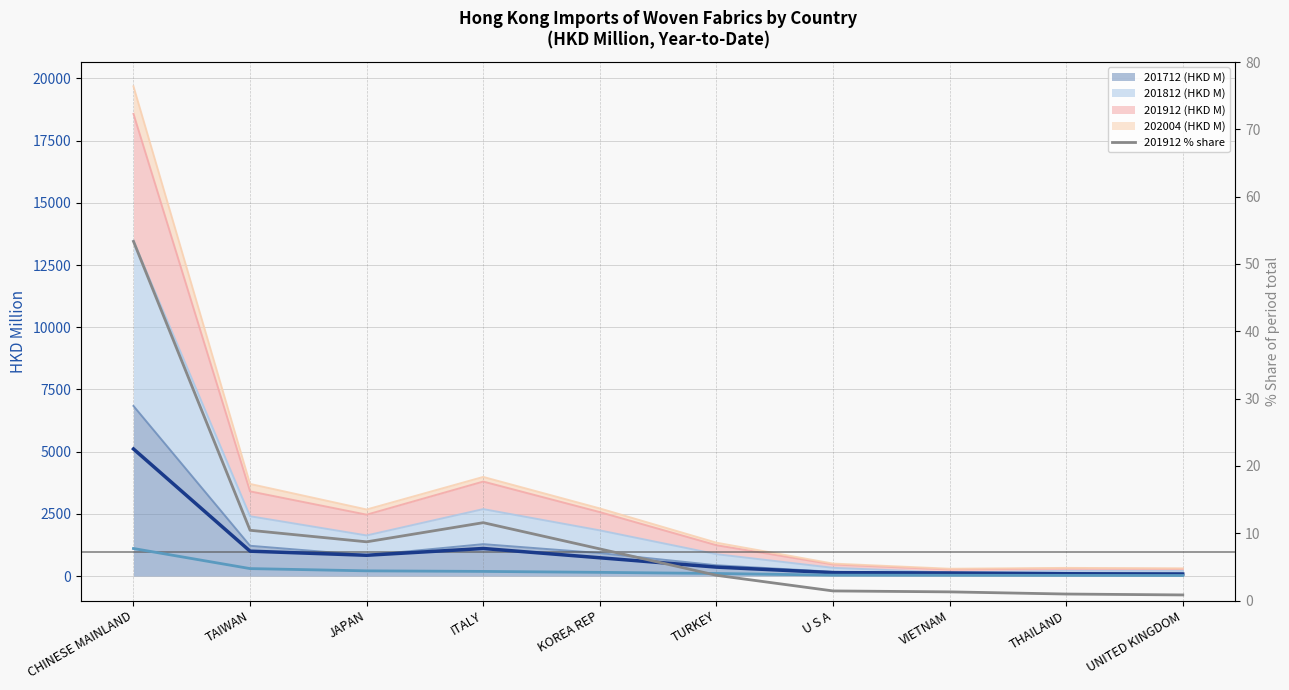

Which category has the lowest value across all series?

UNITED KINGDOM